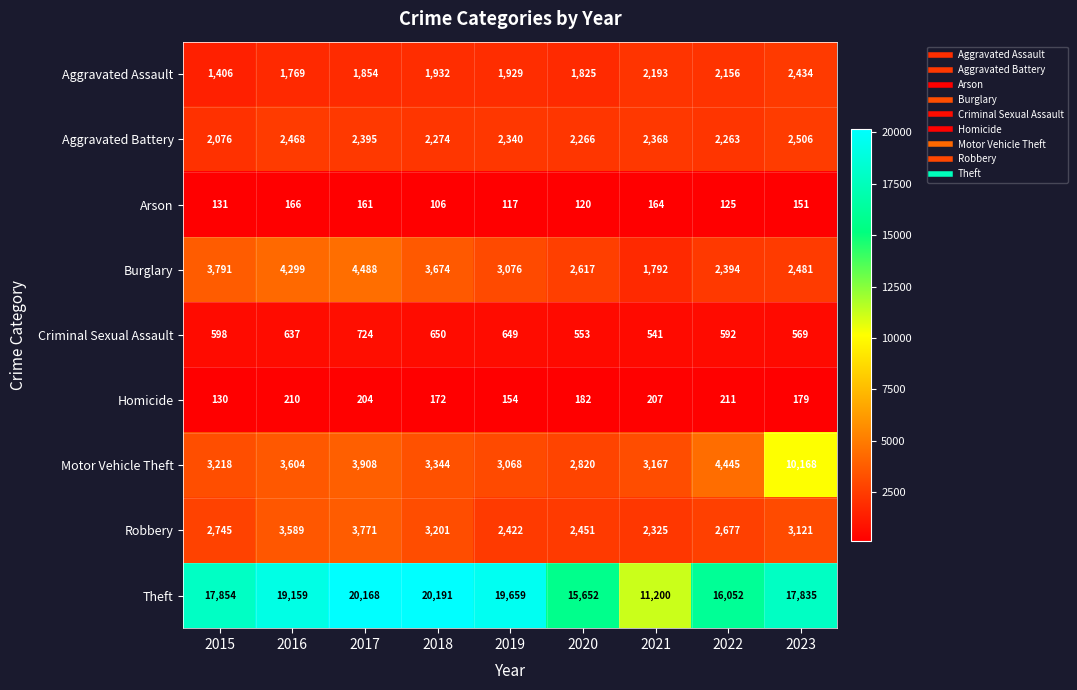

What is the difference between the maximum and second lowest values in the Homicide series?

57